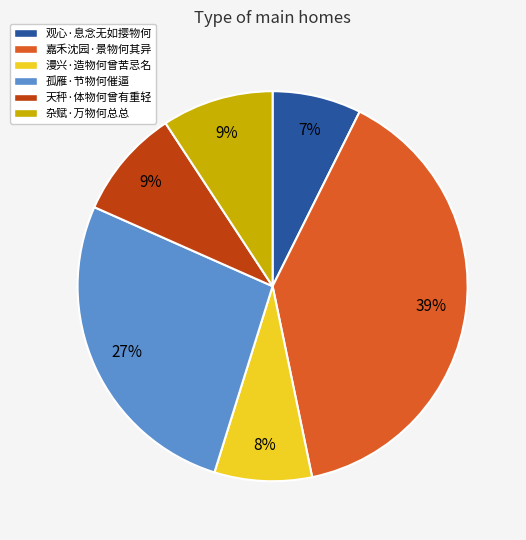

What is the ratio of the value at 观心·息念无如撄物何 to the value at 孤雁·节物何催逼?

0.3